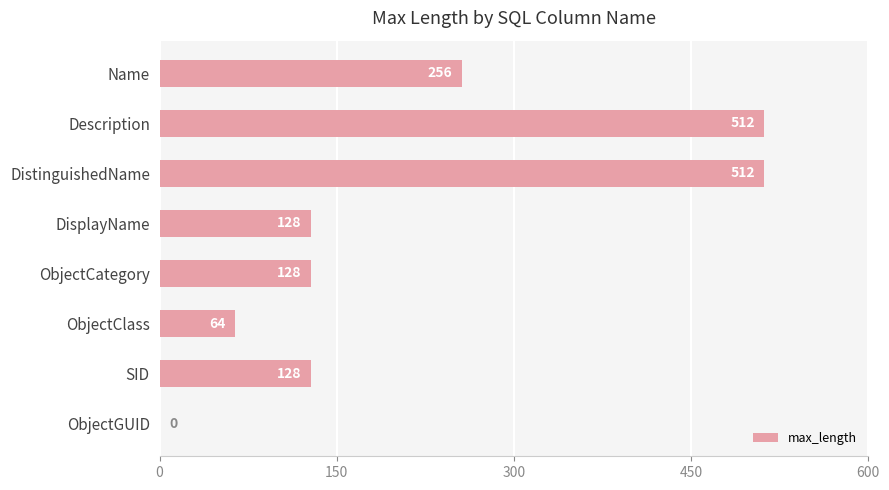

What is the sum of all values?

1728